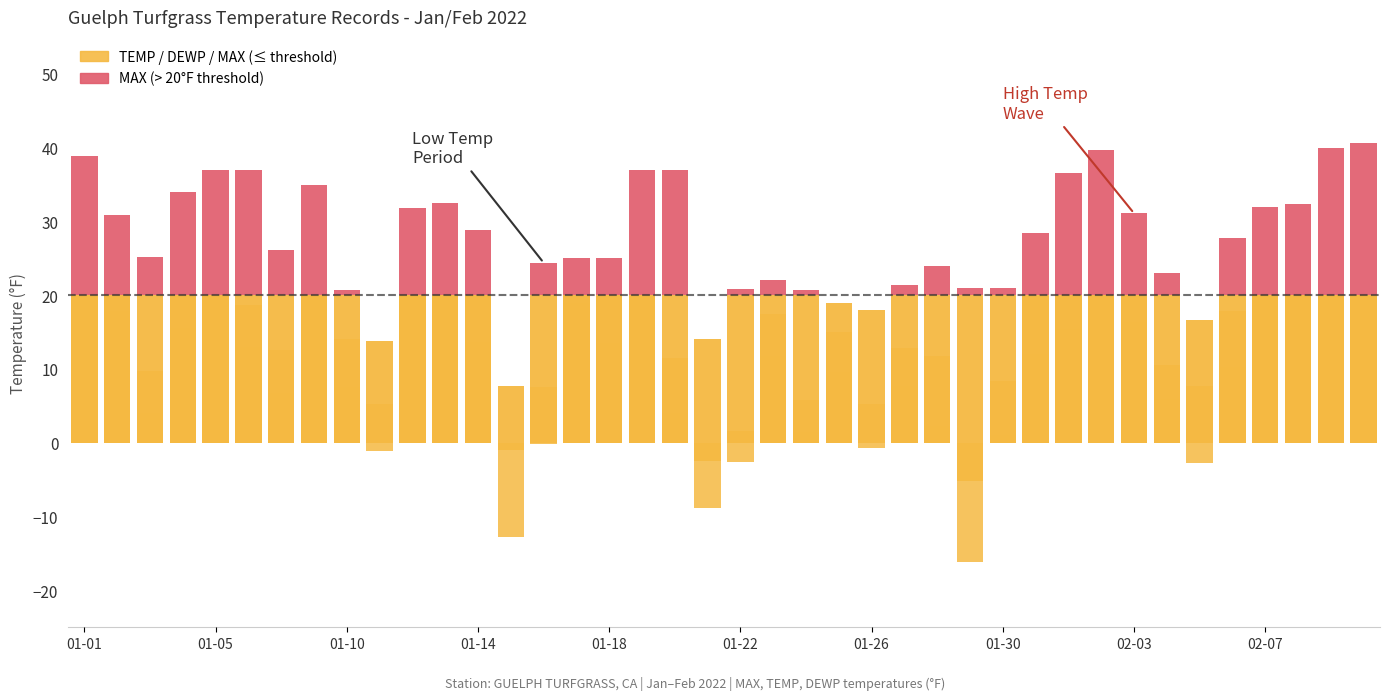

How many series are shown in this chart?

4